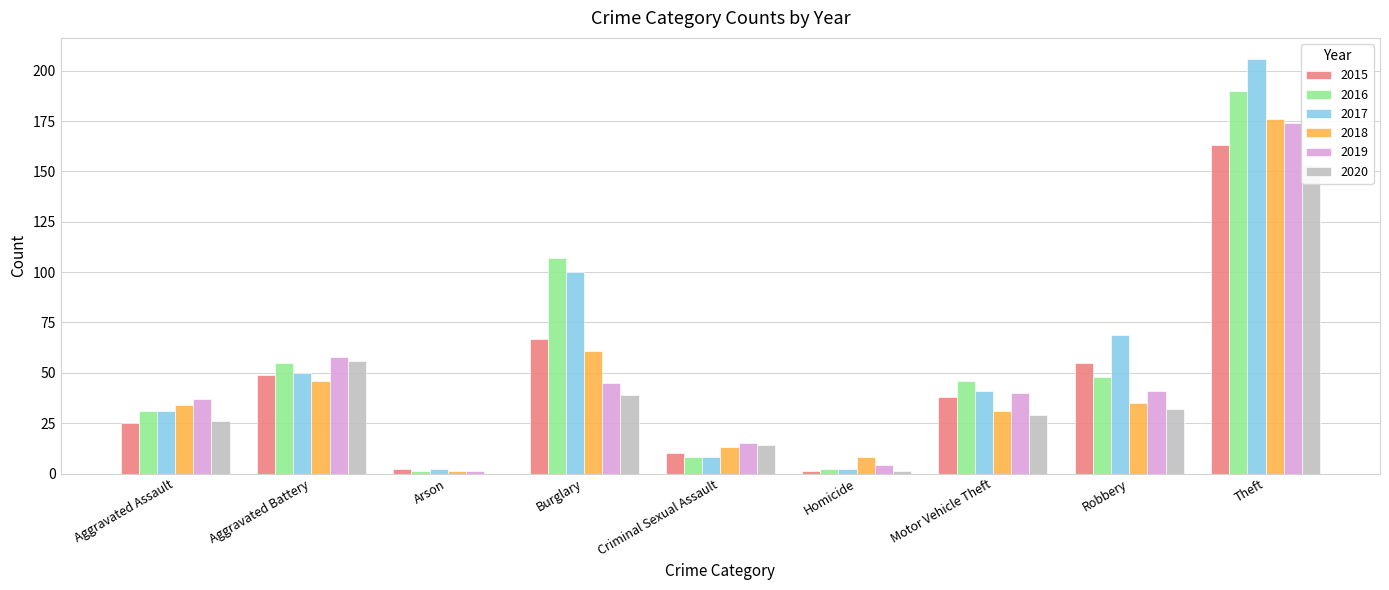

What is the difference between the 2018 values at Criminal Sexual Assault and Burglary?

48